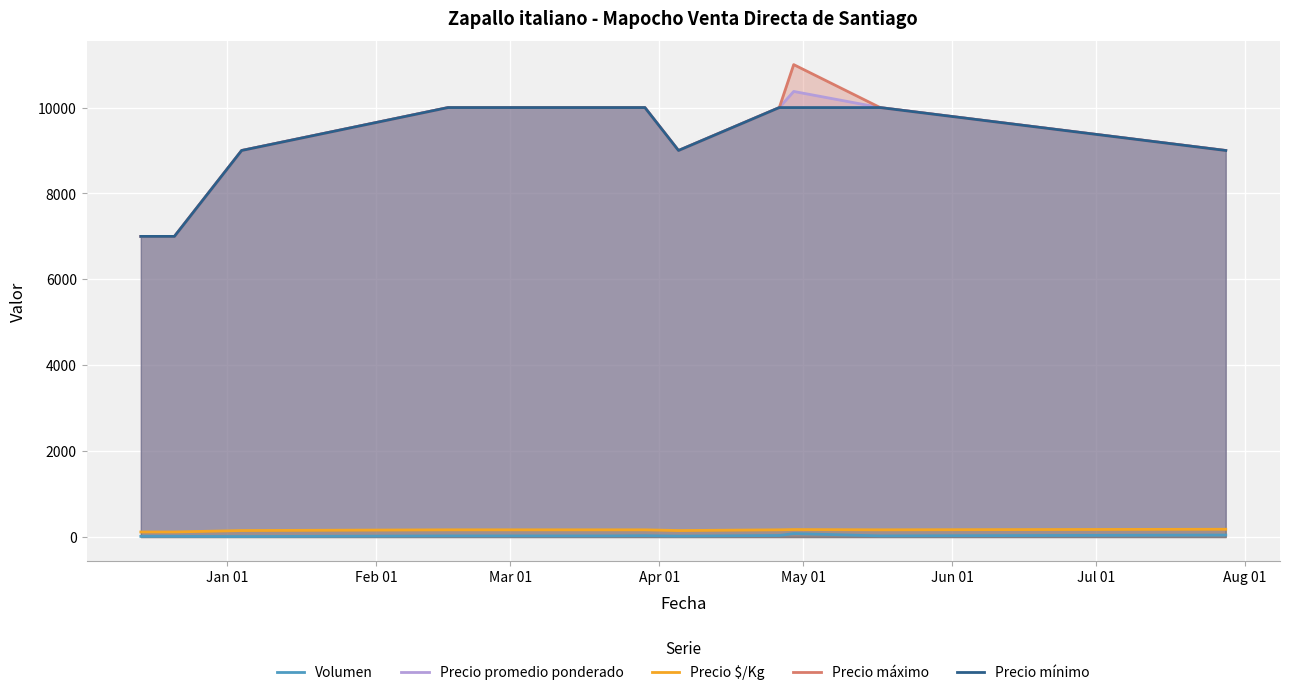

How many interior local peaks does the Precio $/Kg series have?

1